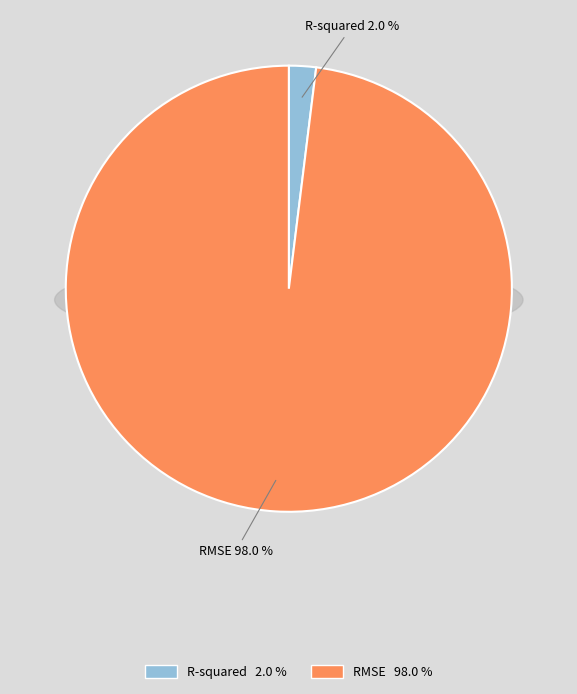

Which slice is the smallest?

R-squared